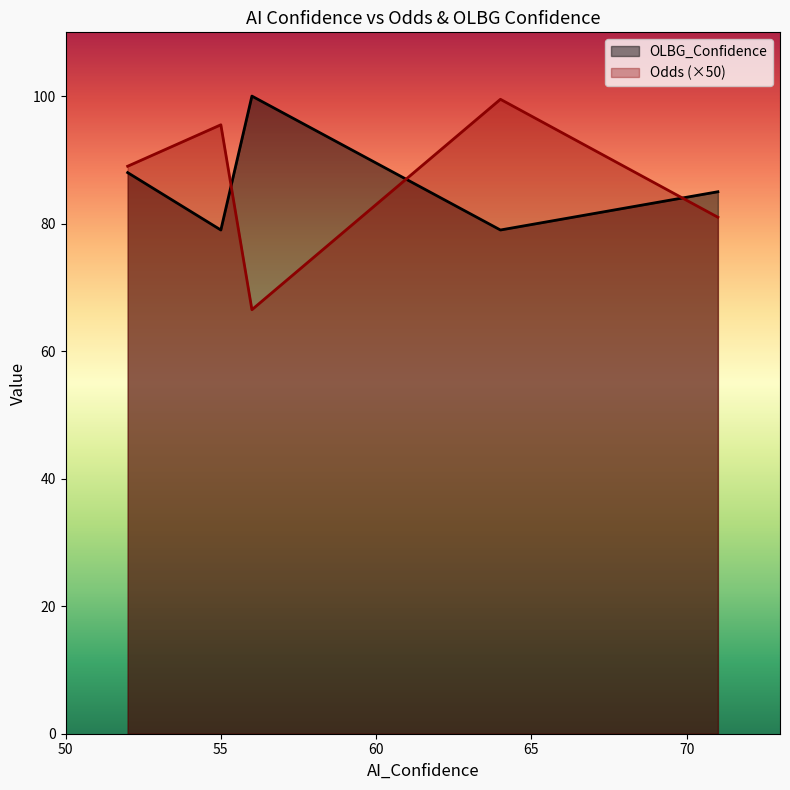

Which series has the widest spread of values?

Odds (×50)